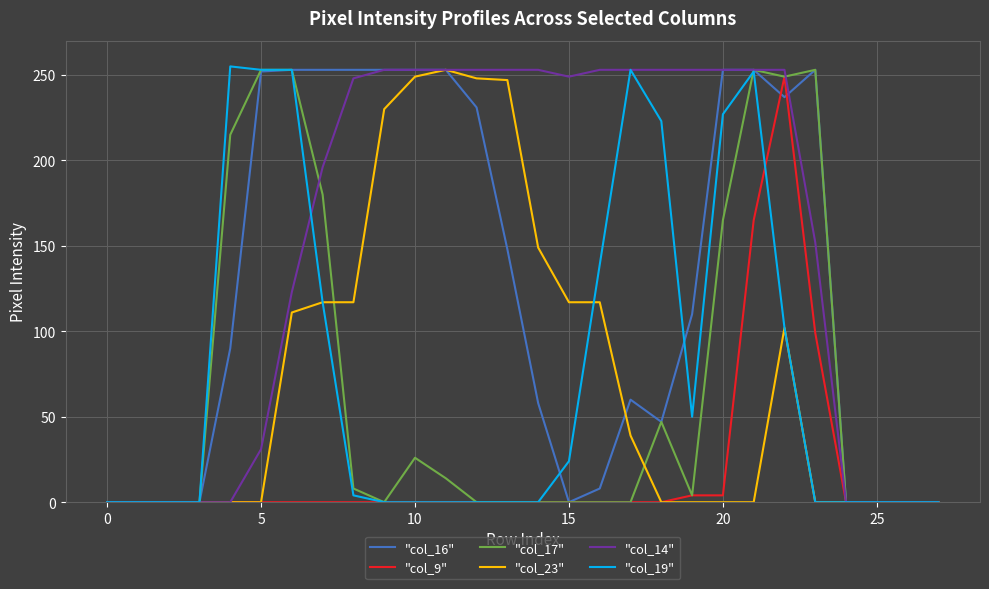

Does the chart have visible grid lines?

Yes